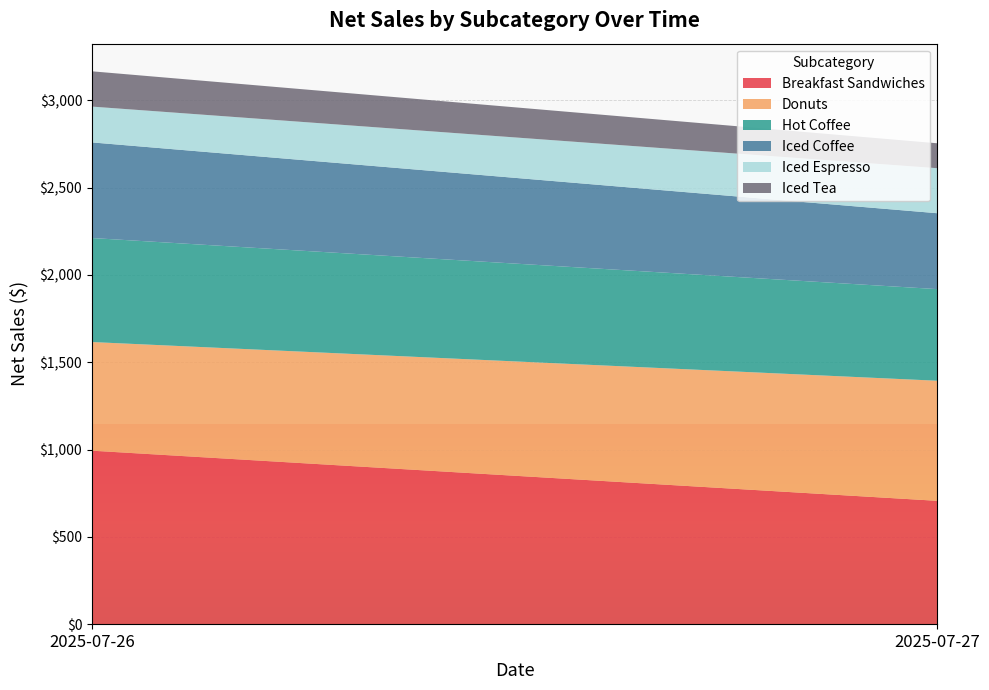

Reading left to right, list all the values displayed in this chart.

Breakfast Sandwiches: 2025-07-26=993.6	2025-07-27=706.5
Donuts: 2025-07-26=622.3	2025-07-27=687.7
Hot Coffee: 2025-07-26=595.7	2025-07-27=524.8
Iced Coffee: 2025-07-26=547.6	2025-07-27=434.7
Iced Espresso: 2025-07-26=205.1	2025-07-27=257.8
Iced Tea: 2025-07-26=202.1	2025-07-27=142.8